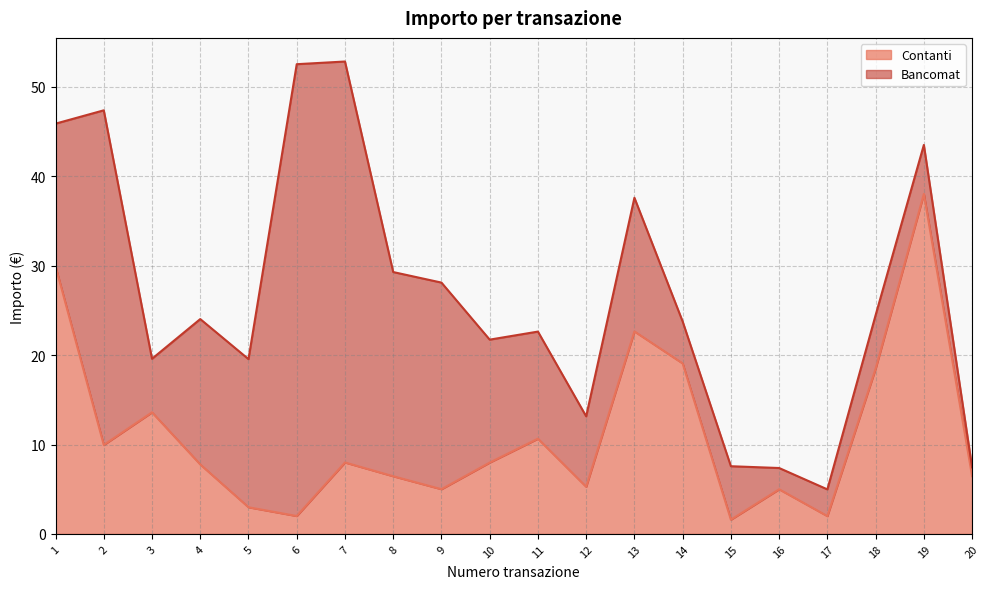

Which label corresponds to the smallest value in the chart?

15